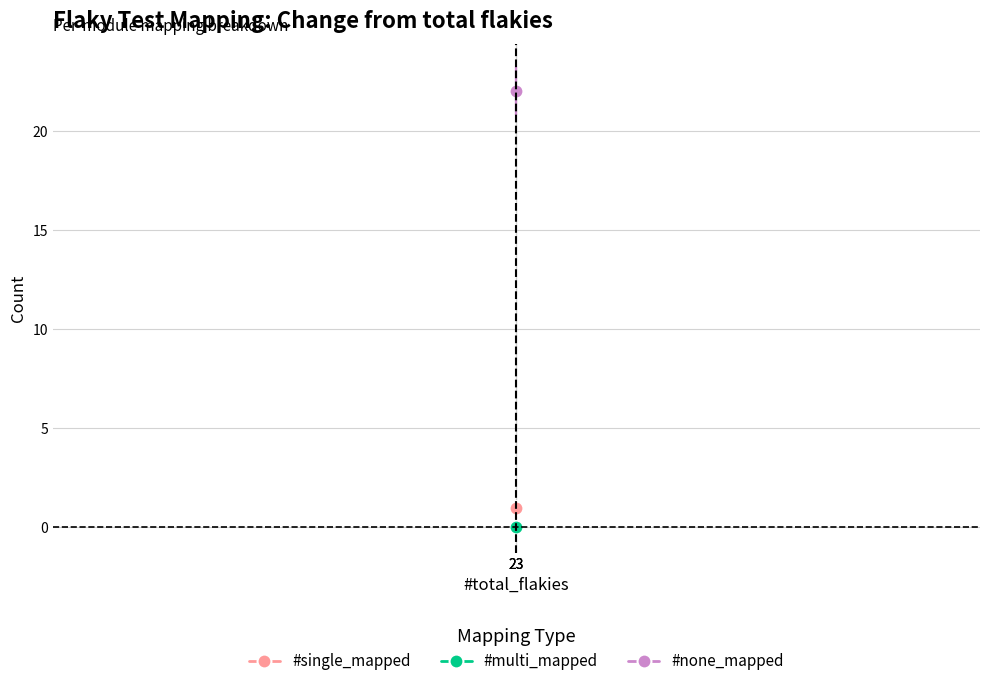

At which label does #multi_mapped reach its peak?

23